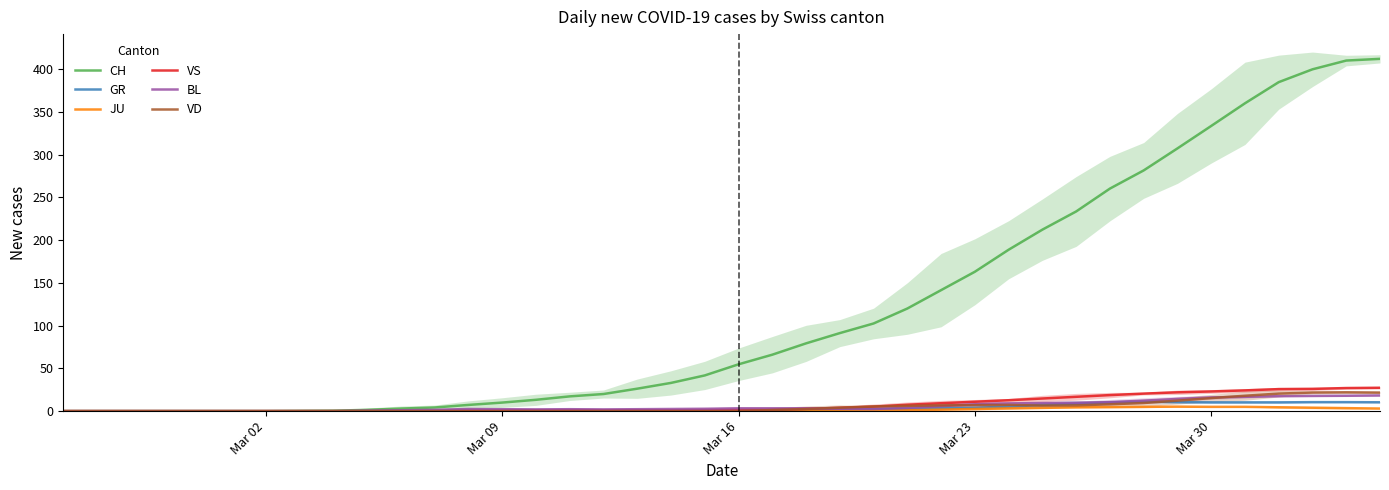

What is the highest value of the CH series?

412.0